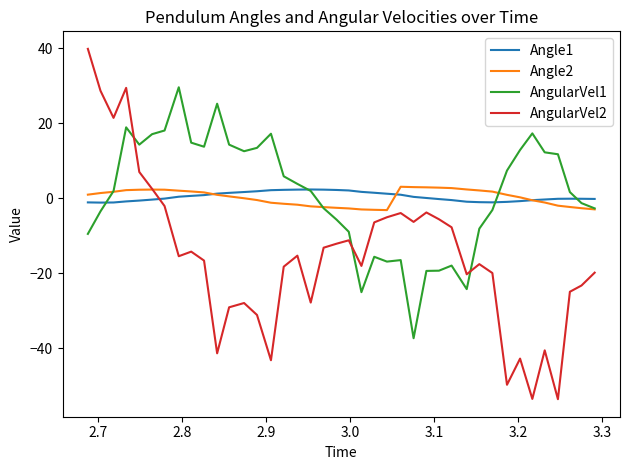

What is the greatest value displayed?

39.8